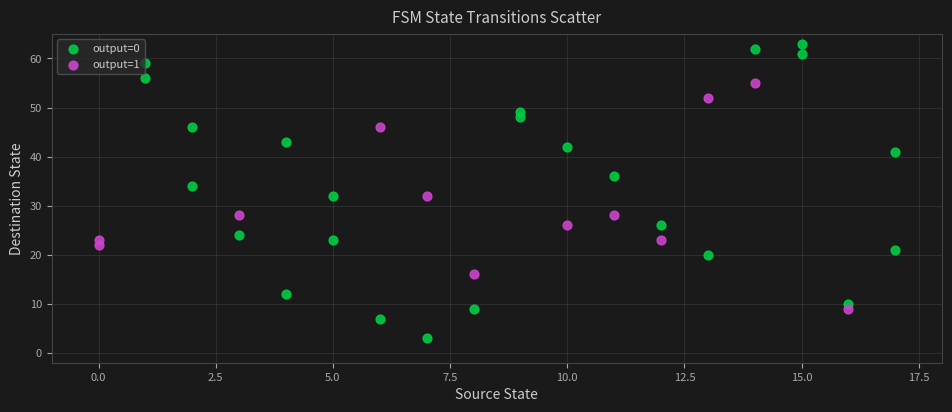

Which series reaches the maximum Y coordinate?

output=0